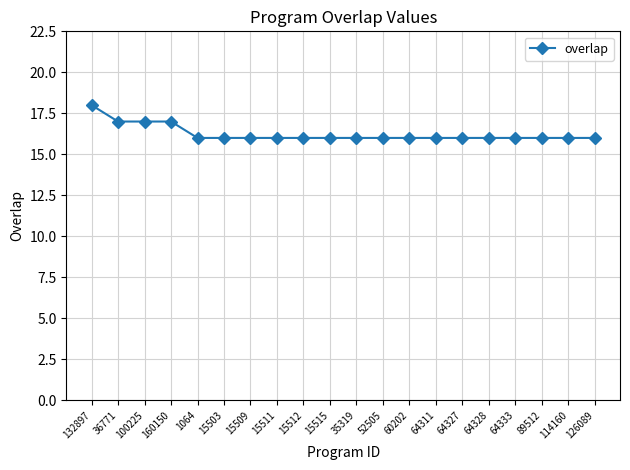

Approximately how many times larger is the value at 132897 compared to 64333?

1.1